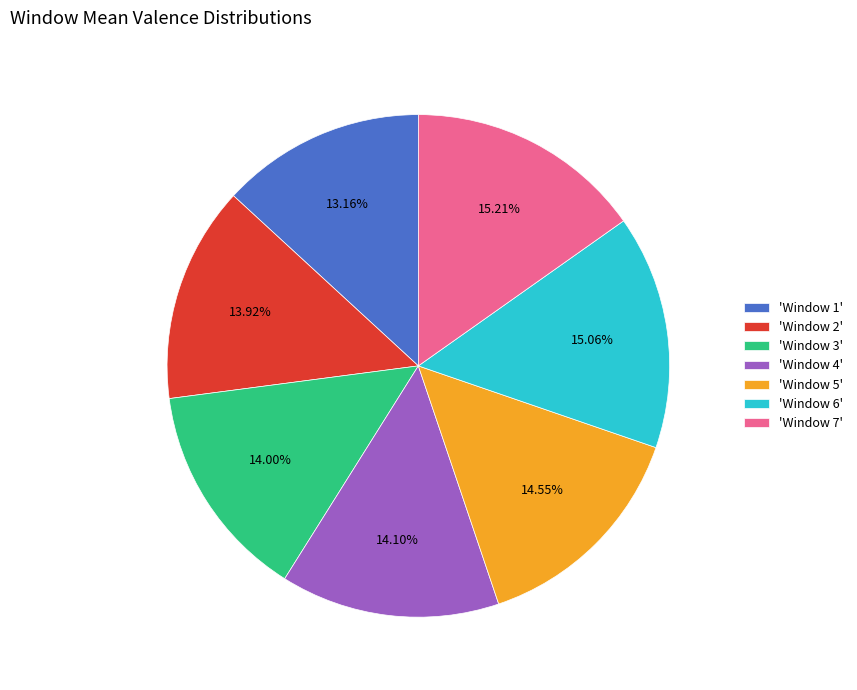

Does 'Window 6' represent more than half of the total?

No